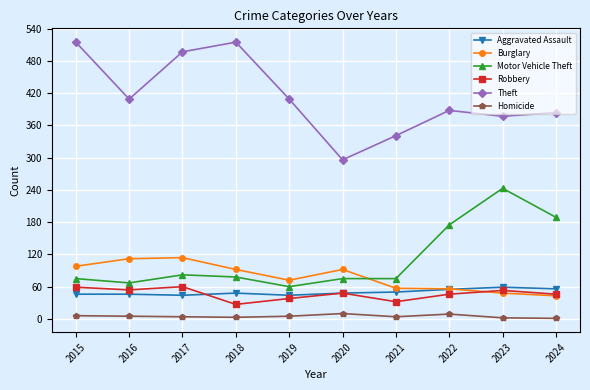

What is the total value across all series at 2023?

782